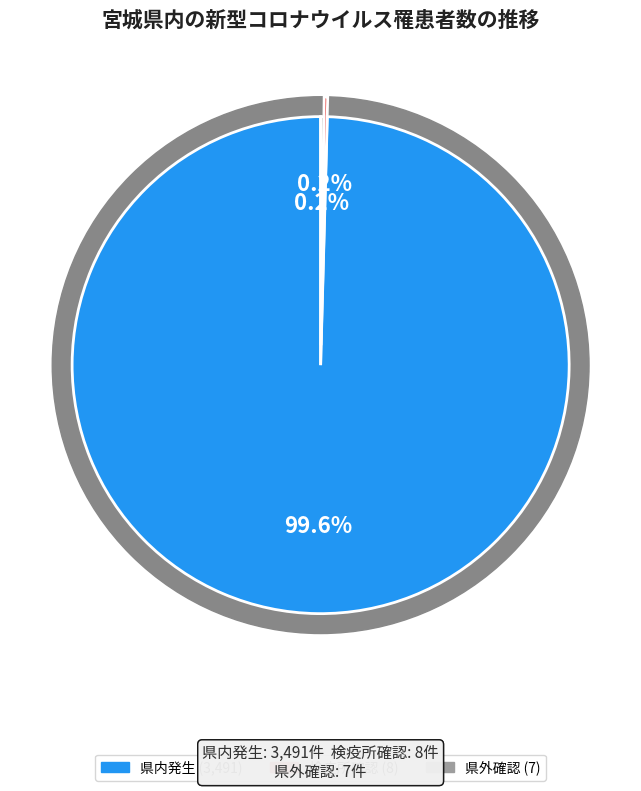

How much of the chart is everything except 県外確認?

99.8%